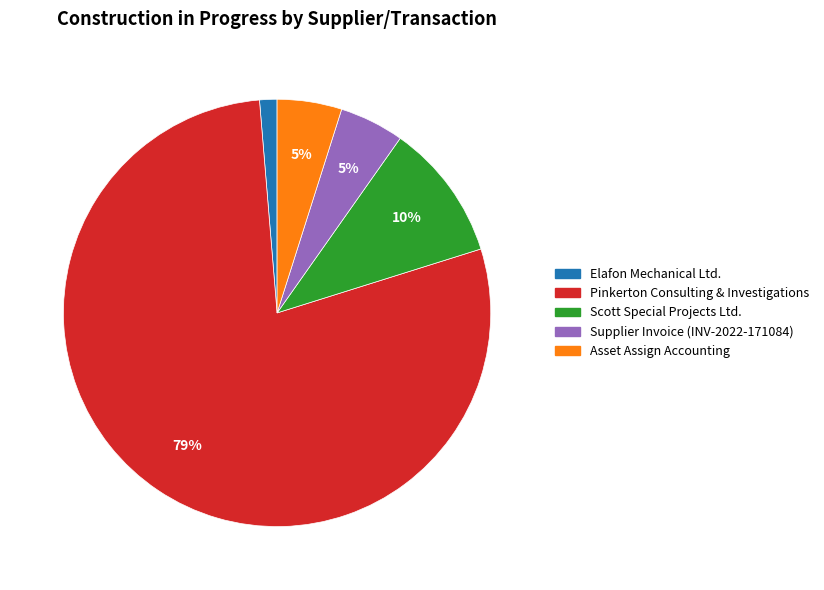

Does Scott Special Projects Ltd. account for over 50% of the chart?

No